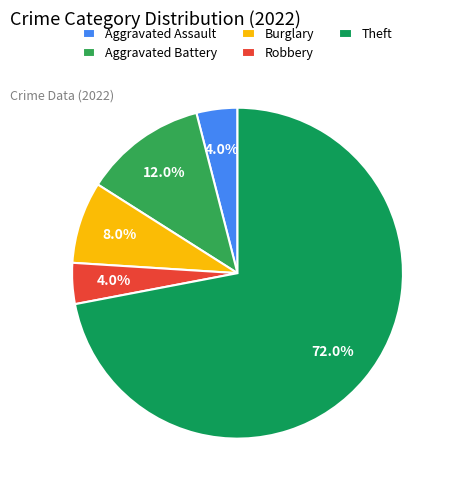

What is the majority slice?

Theft